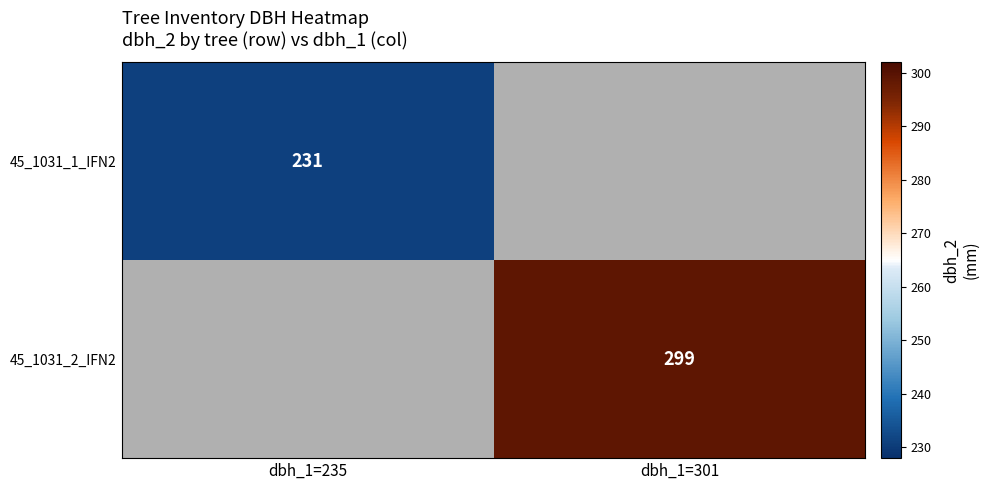

Is it true that 45_1031_1_IFN2 equals 231 at dbh_1=235?

True